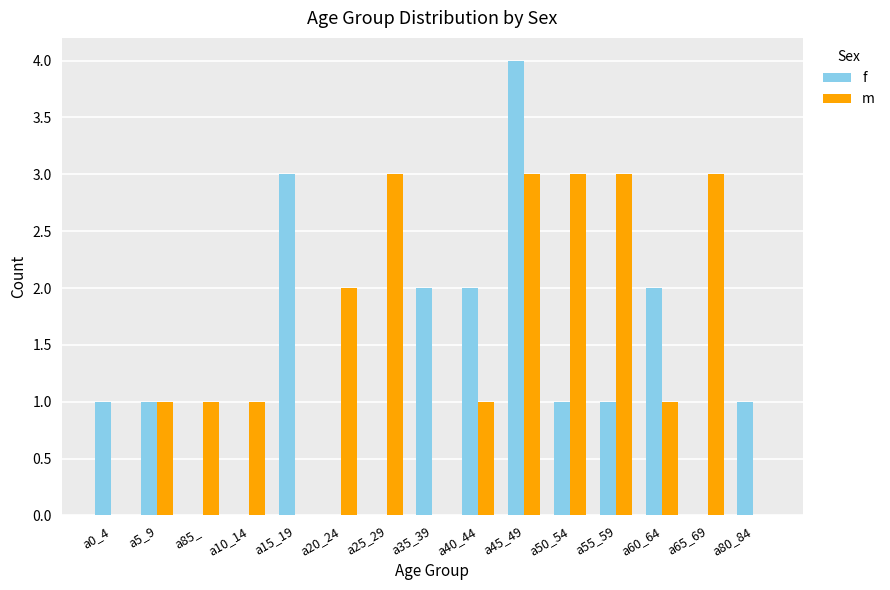

Reading left to right, list all the values displayed in this chart.

f: 1	1	0	0	3	0	0	2	2	4	1	1	2	0	1
m: 0	1	1	1	0	2	3	0	1	3	3	3	1	3	0